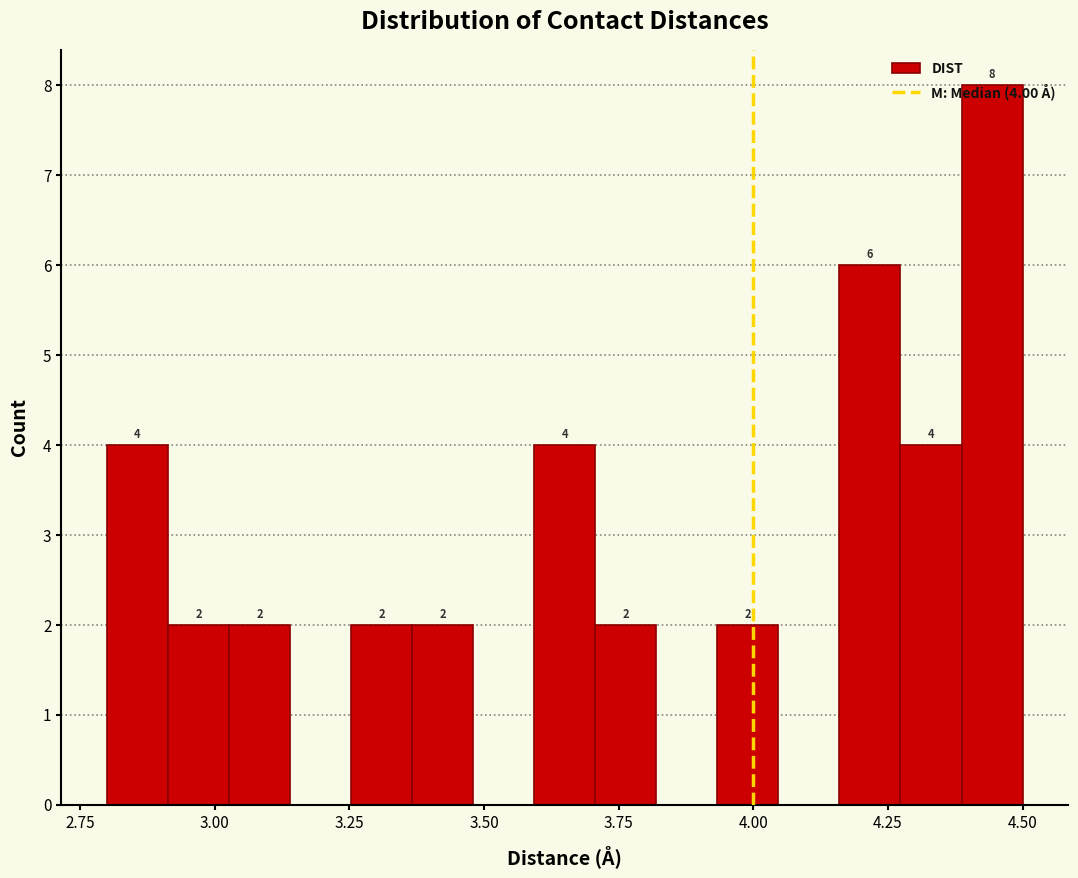

Around what value on the x-axis is the tallest bar? Give the approximate position of its centre, as read against the axis.

4.45